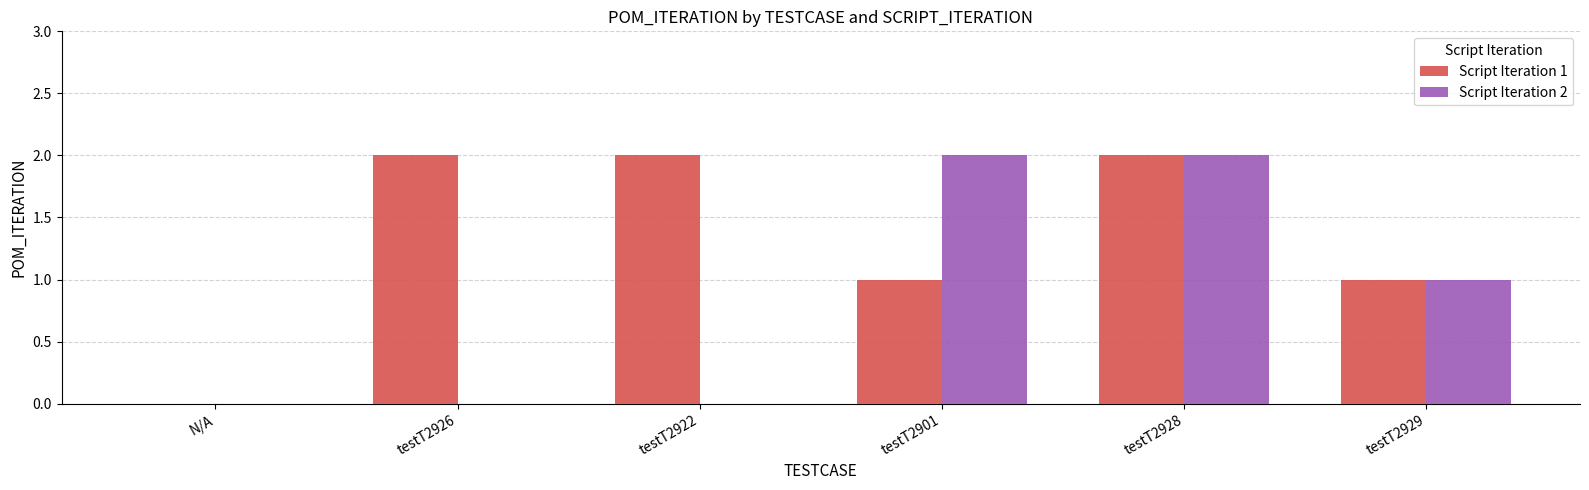

The Script Iteration 2 series shows -1 at N/A. True or false?

False